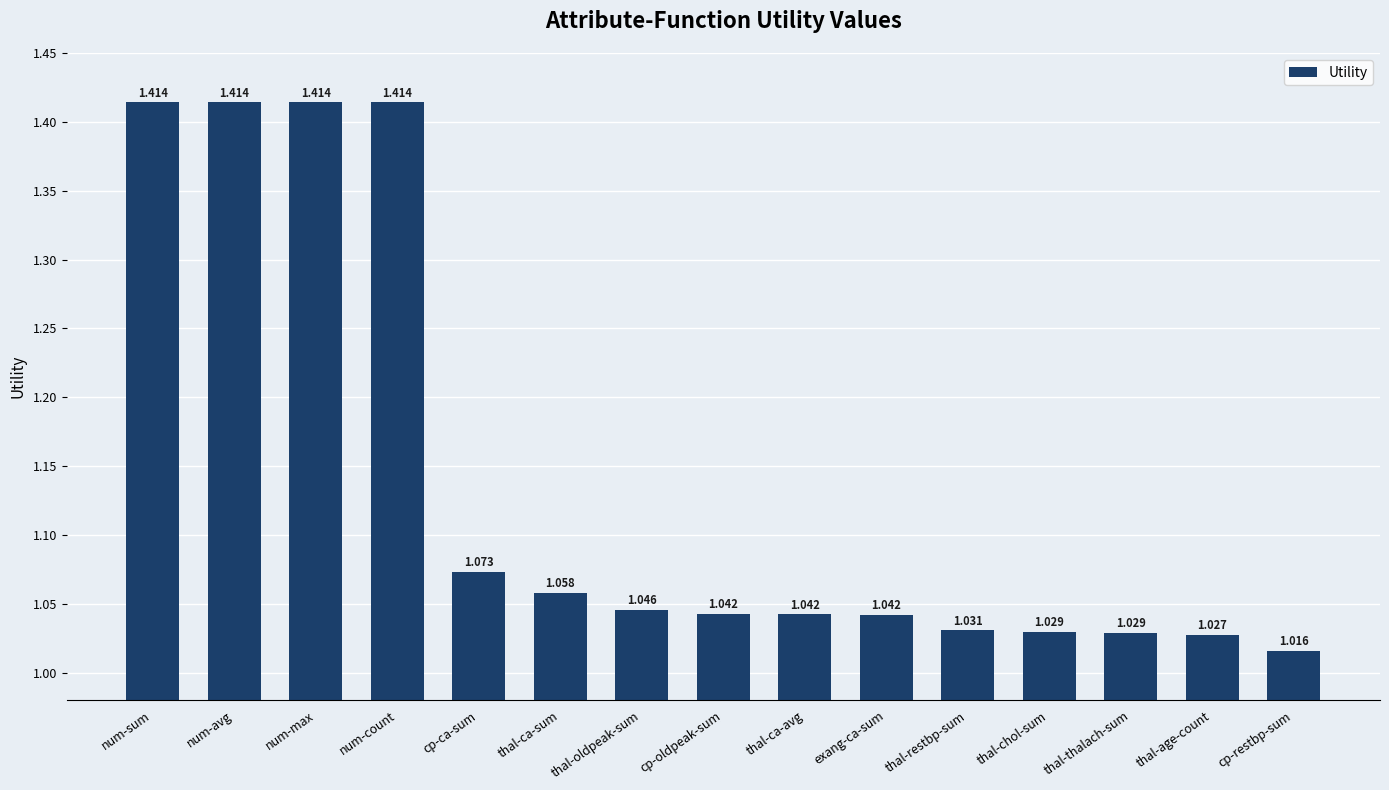

Which category has the lowest value across all series?

cp-restbp-sum